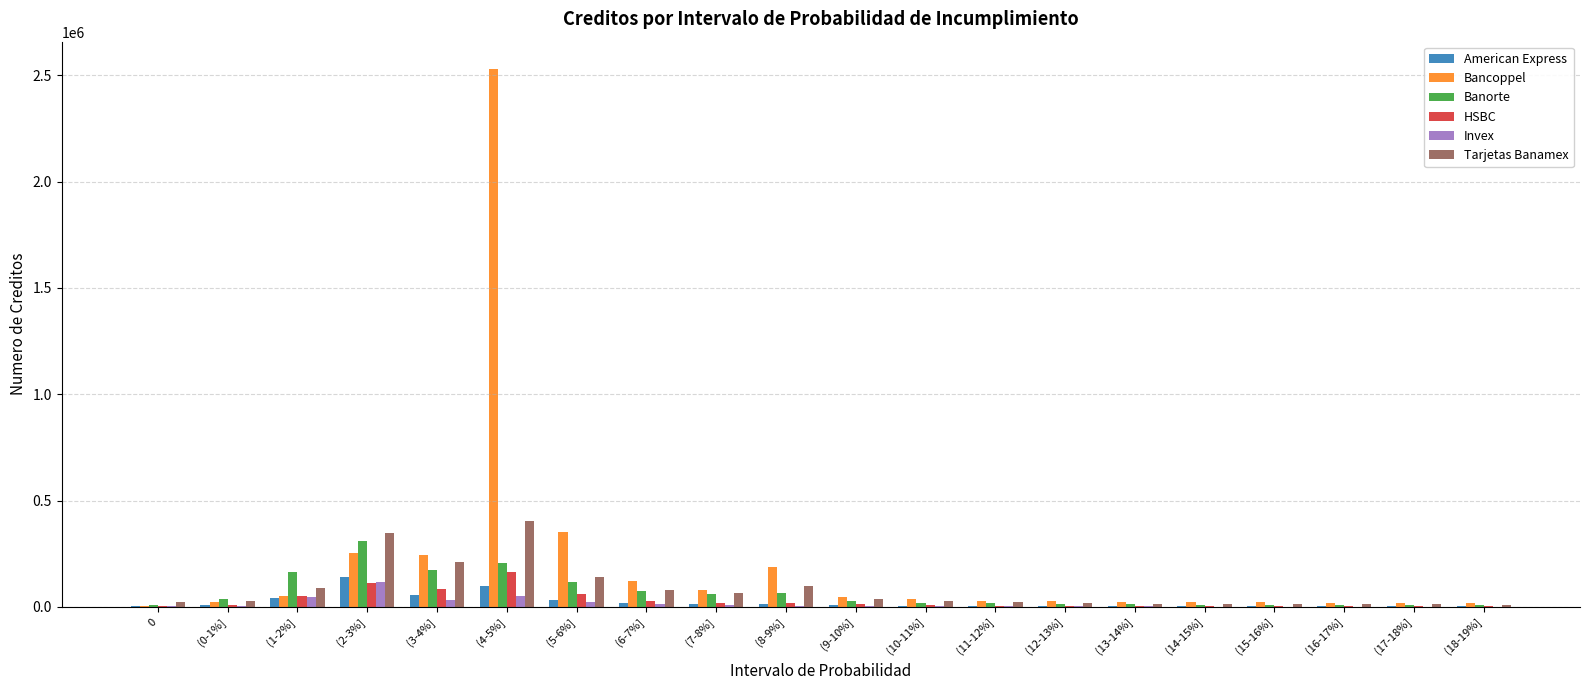

Which category has the highest value across all series?

(4-5%]